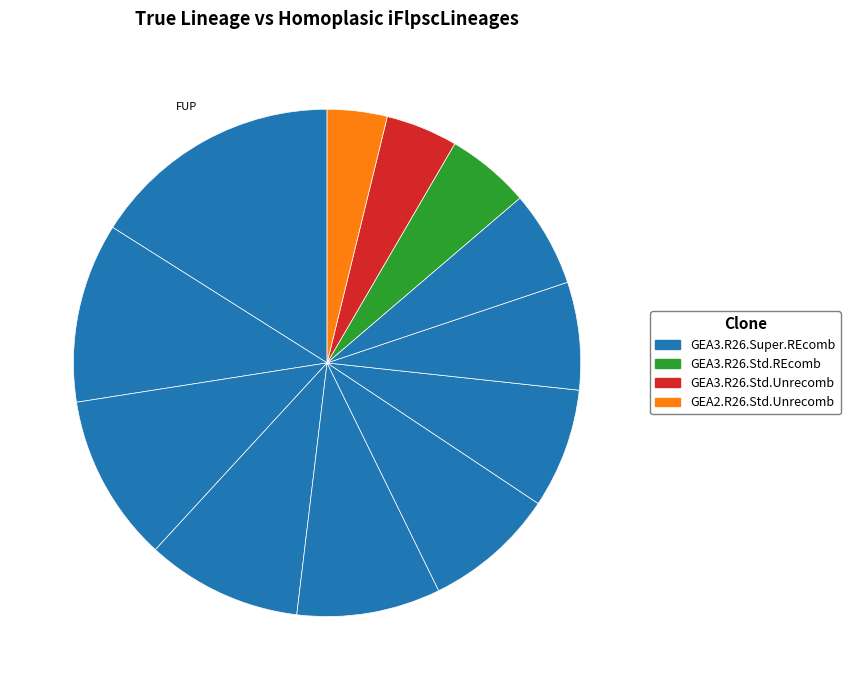

How many segments does this pie chart have?

12